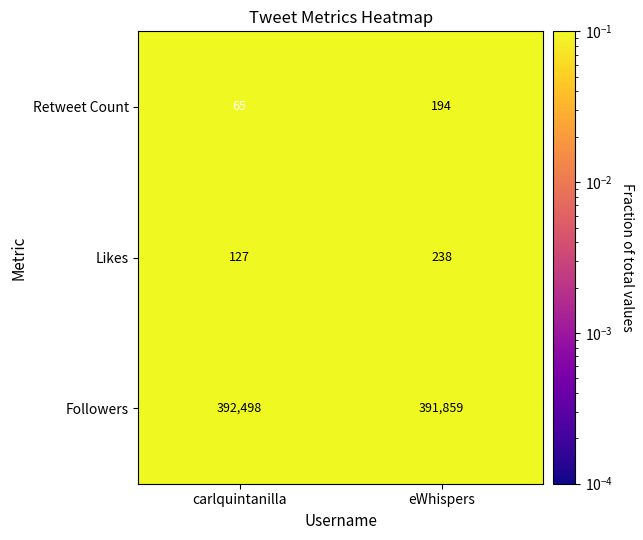

Read the Followers value at eWhispers.

391859